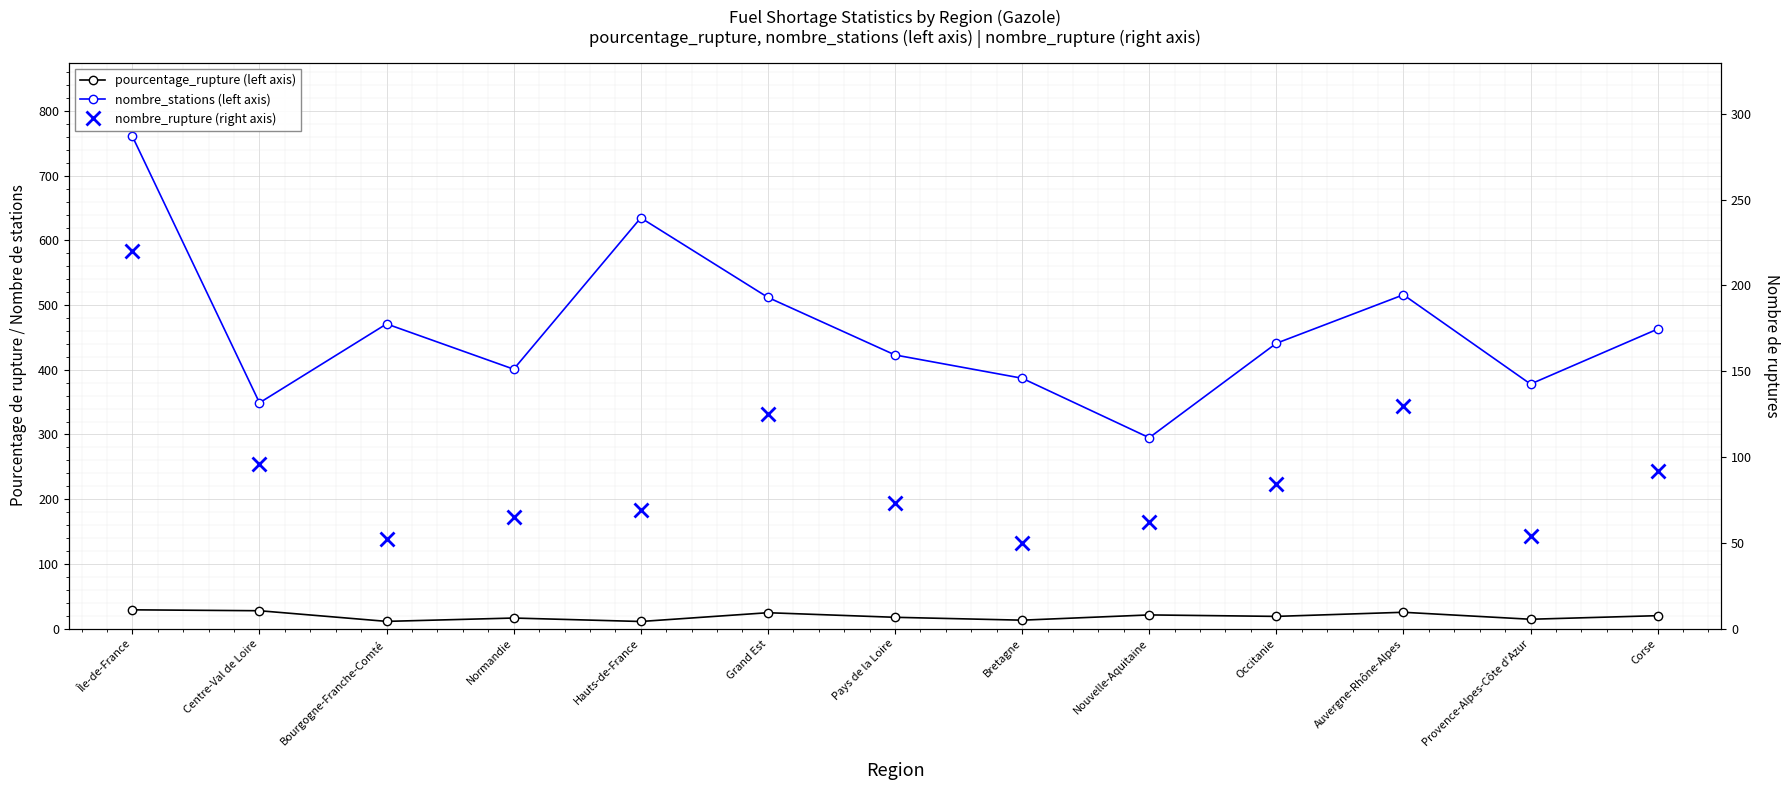

What is the total value across all series at Occitanie?

543.8